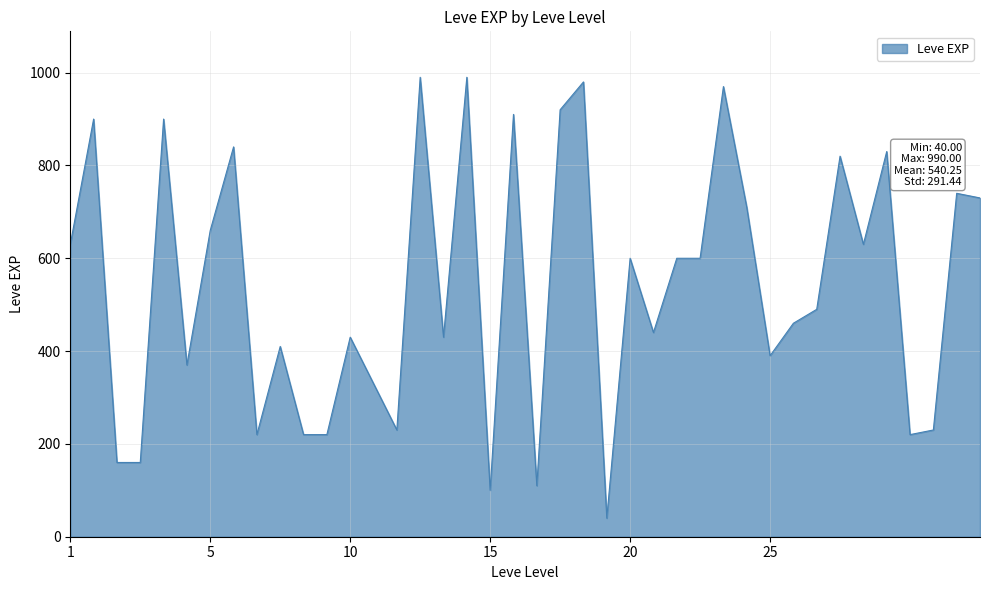

What is the smallest value displayed?

40